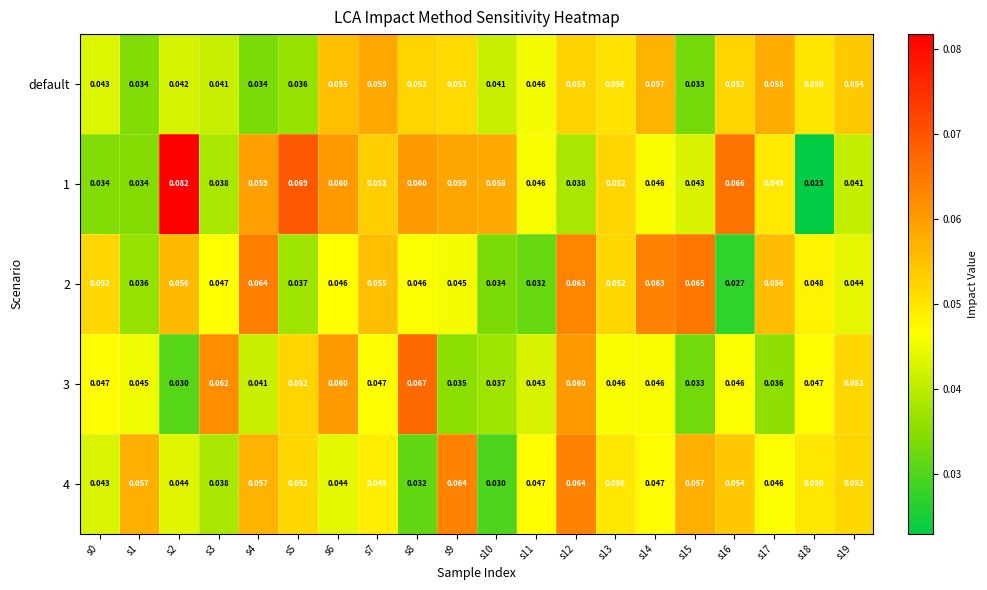

Between s4 and s17, which series saw the biggest shift?

default